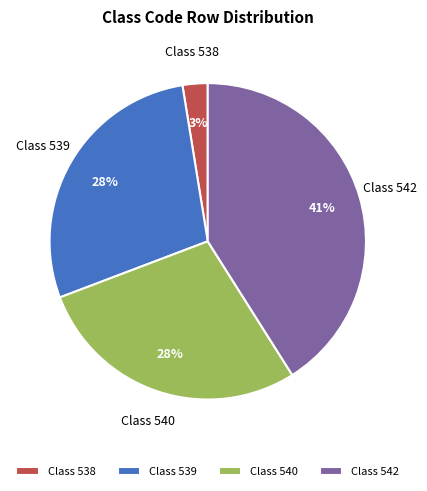

What is the largest slice in the pie chart?

Class 542